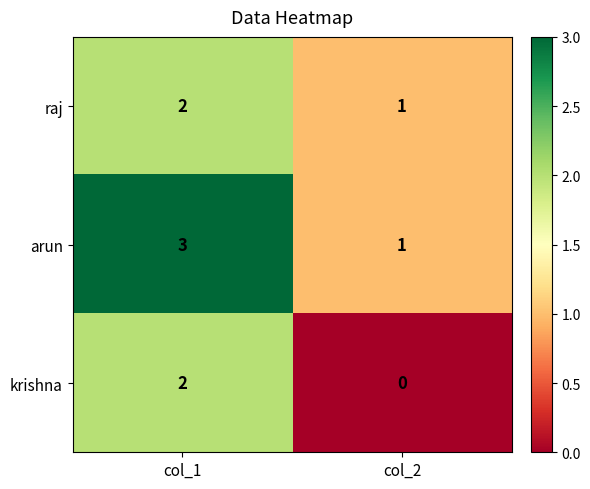

Which category has the highest value across all series?

col_1